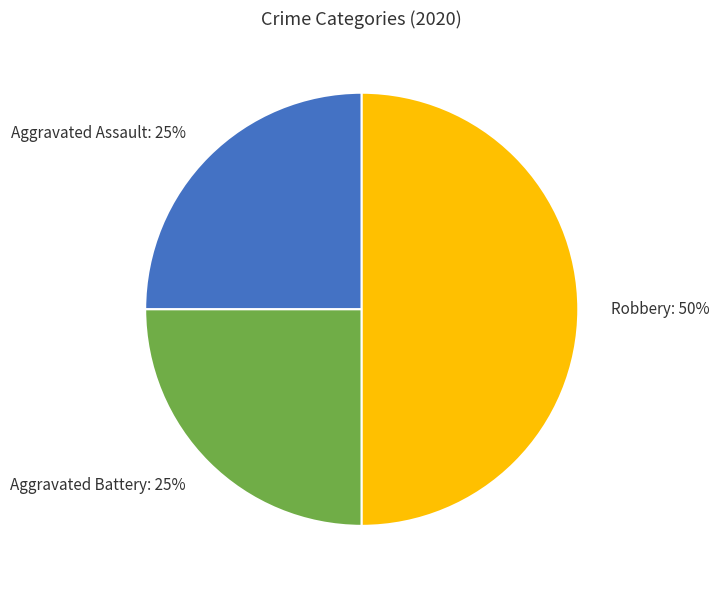

To the nearest percent, what is the combined percentage of Aggravated Assault and Robbery?

75%